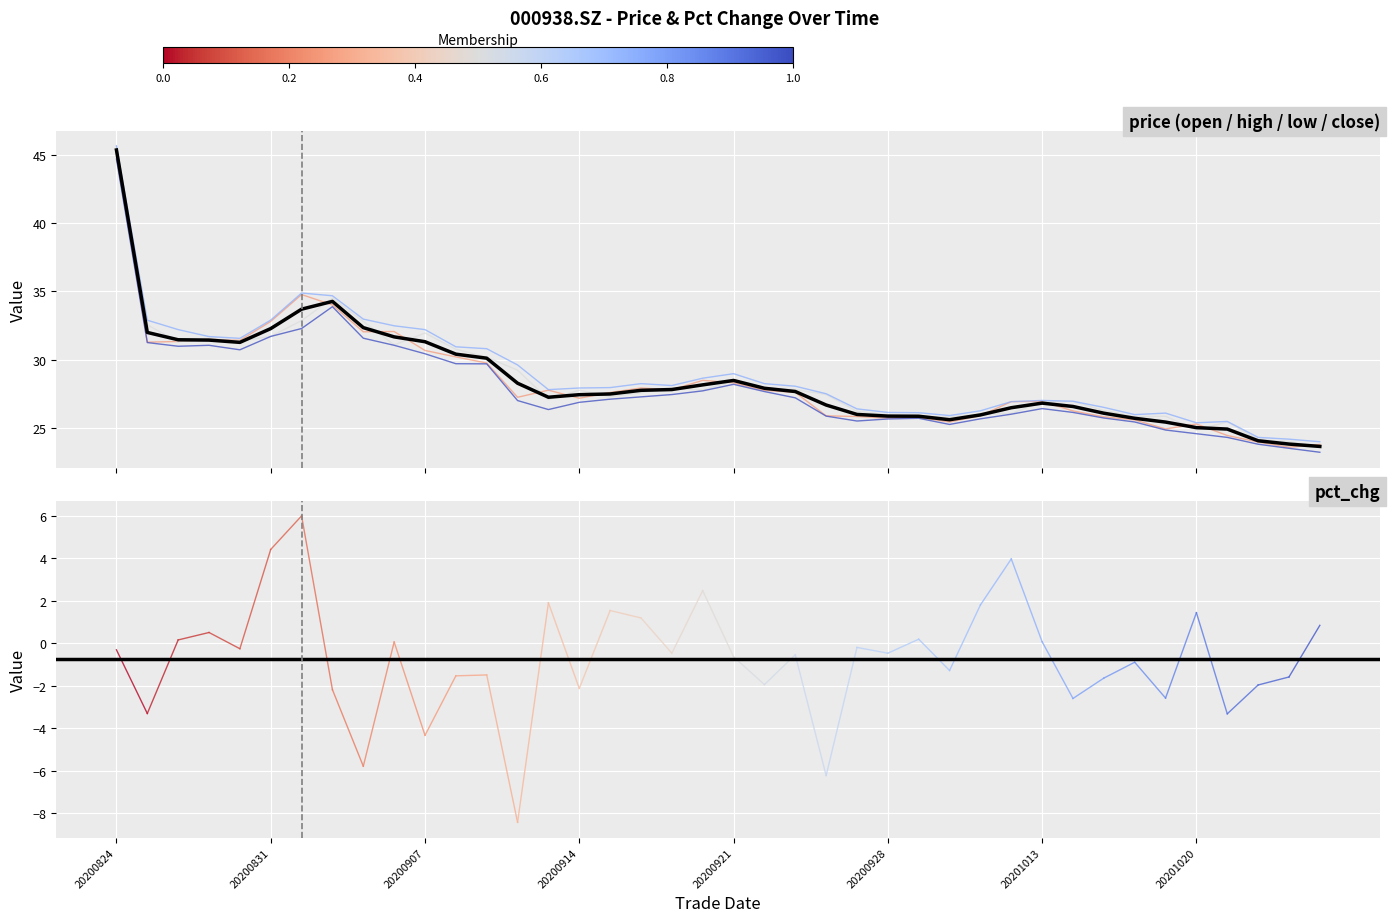

What is the greatest value displayed?

45.7